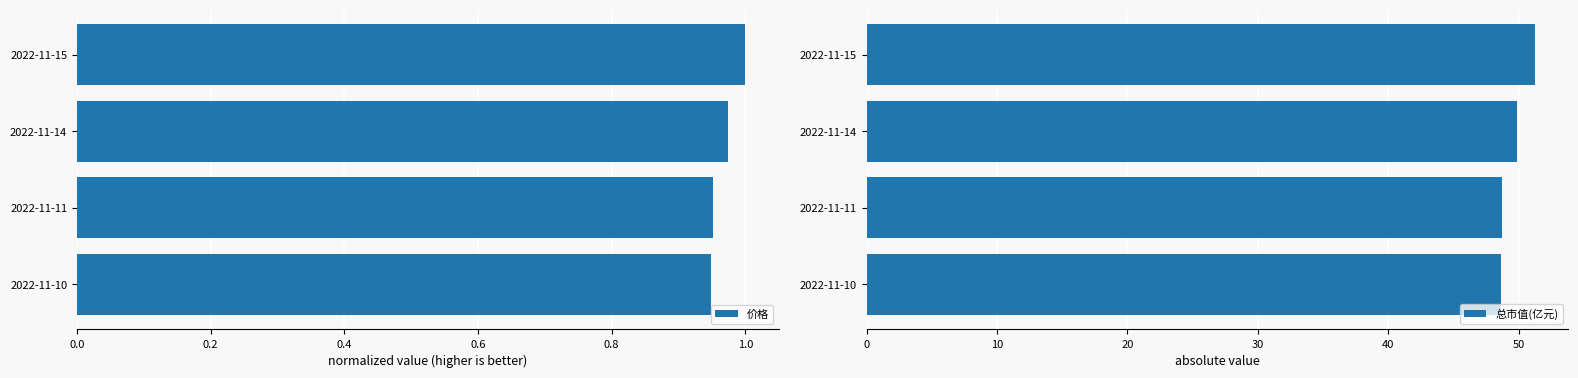

True or false: 价格 has a value of 0.6 at 2022-11-11.

False